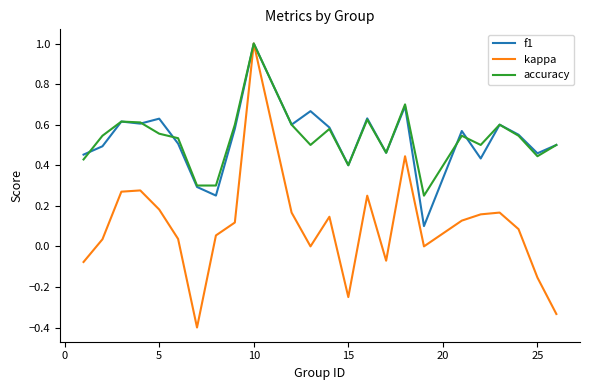

How many f1 values are between 0 and 1?

24